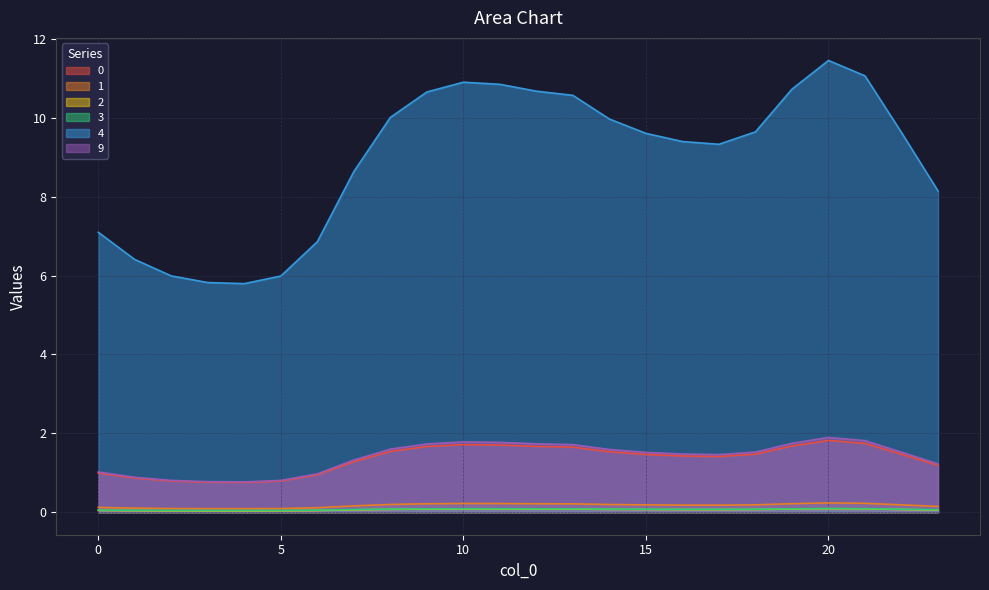

How many interior local valleys does the 2 series have?

2